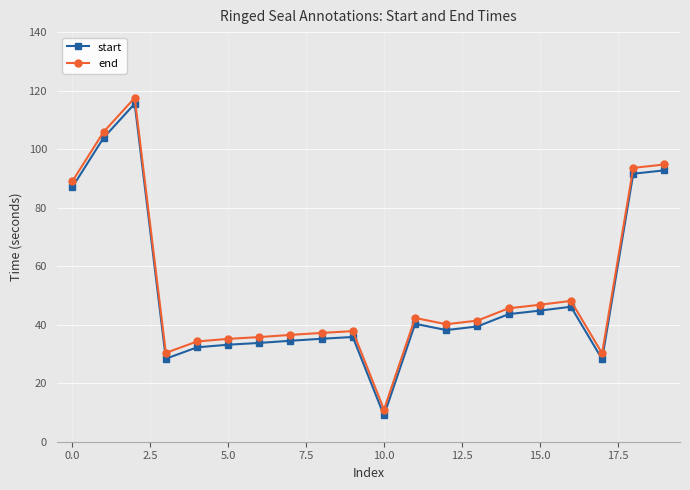

Which series has the largest total across all categories?

end